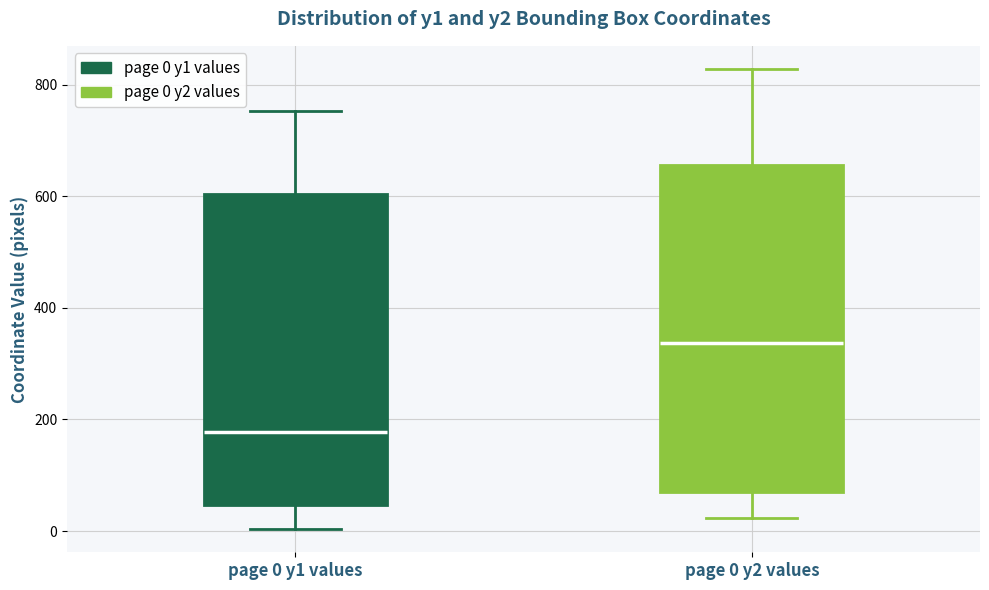

Which box has the lowest median line?

page 0 y1 values